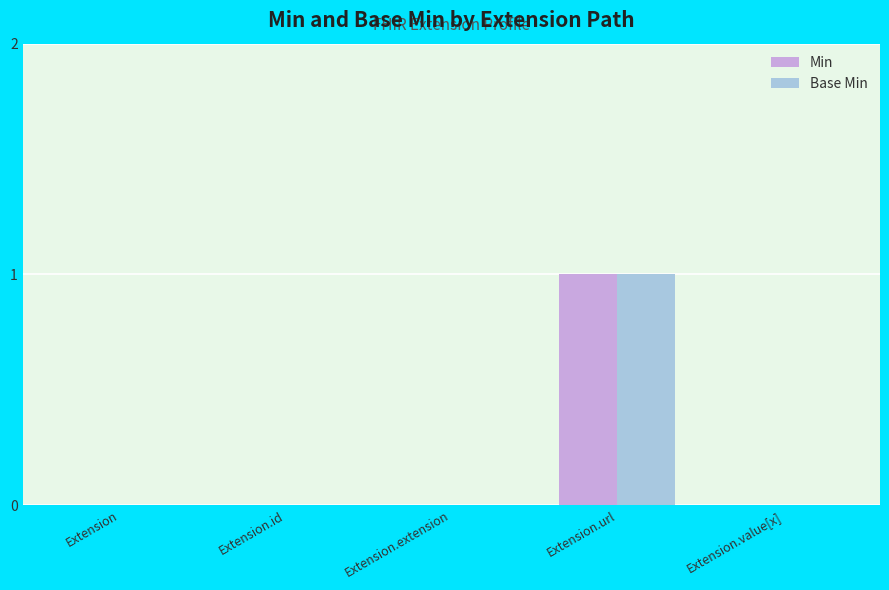

Is the value of Min at Extension.id greater than the value of Base Min at Extension.url?

No